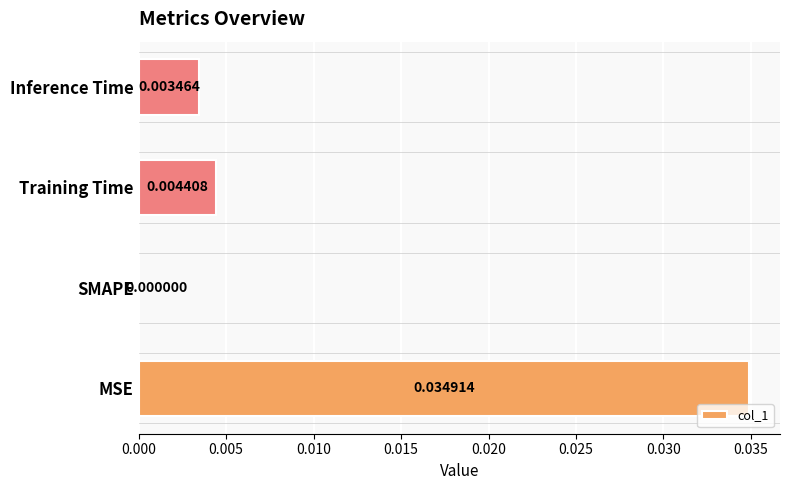

Which has a higher value, MSE or Inference Time?

MSE